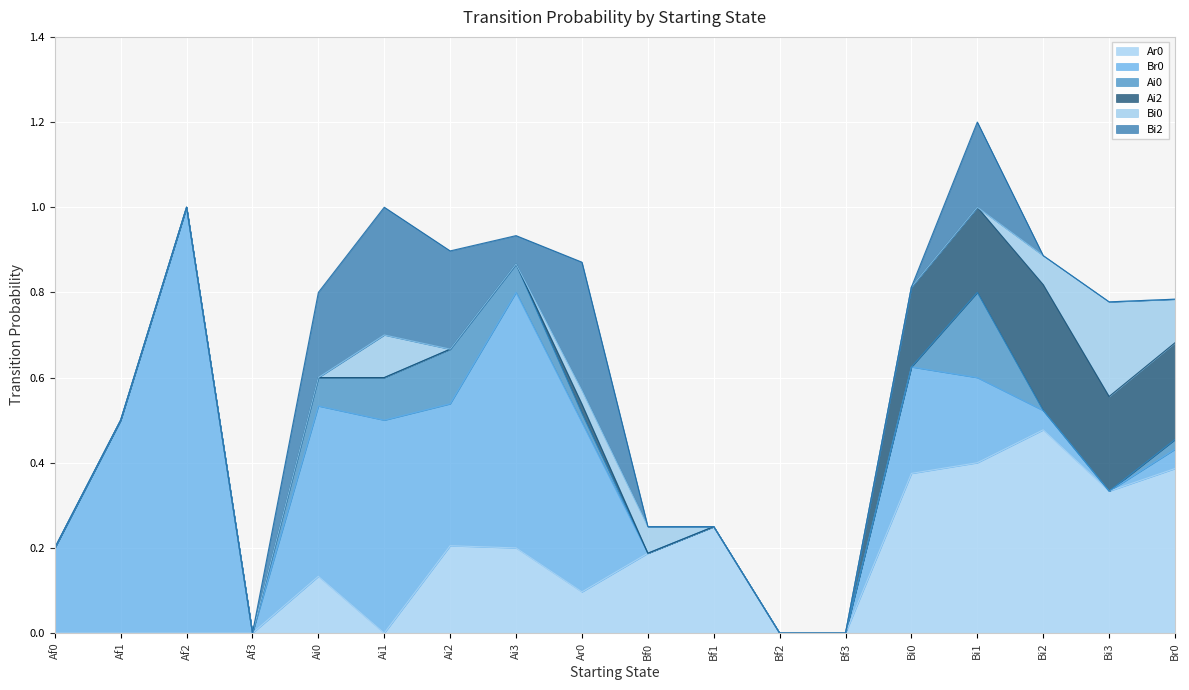

What is the sum of the Br0 values at Af0 and Ai1?

0.7